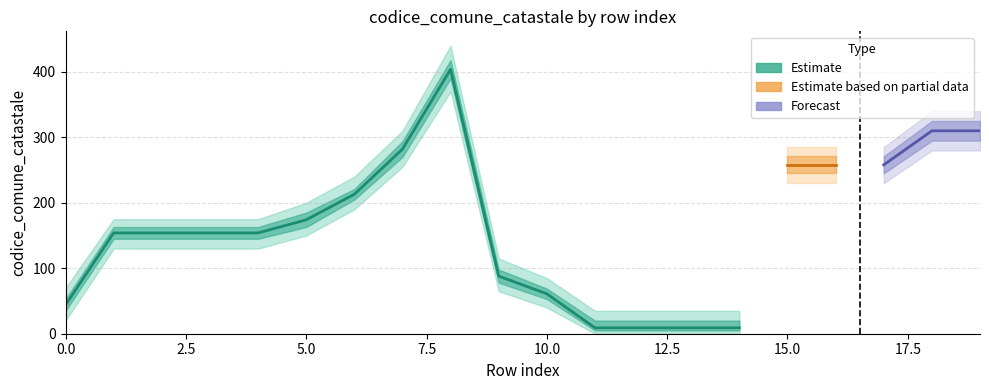

What is the difference between the second highest and second lowest values?

301